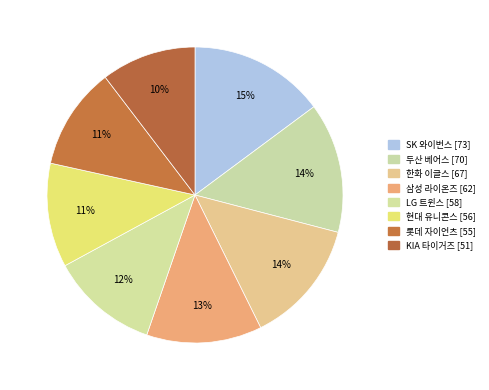

What is the smallest slice in the pie chart?

KIA 타이거즈